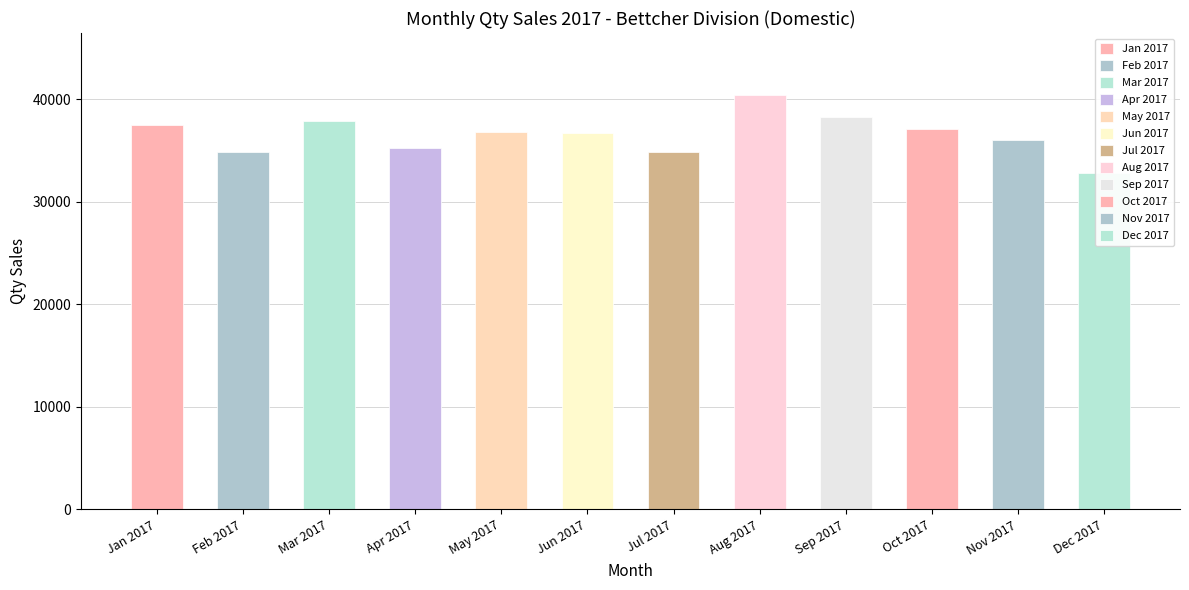

How many bars are there in total?

12